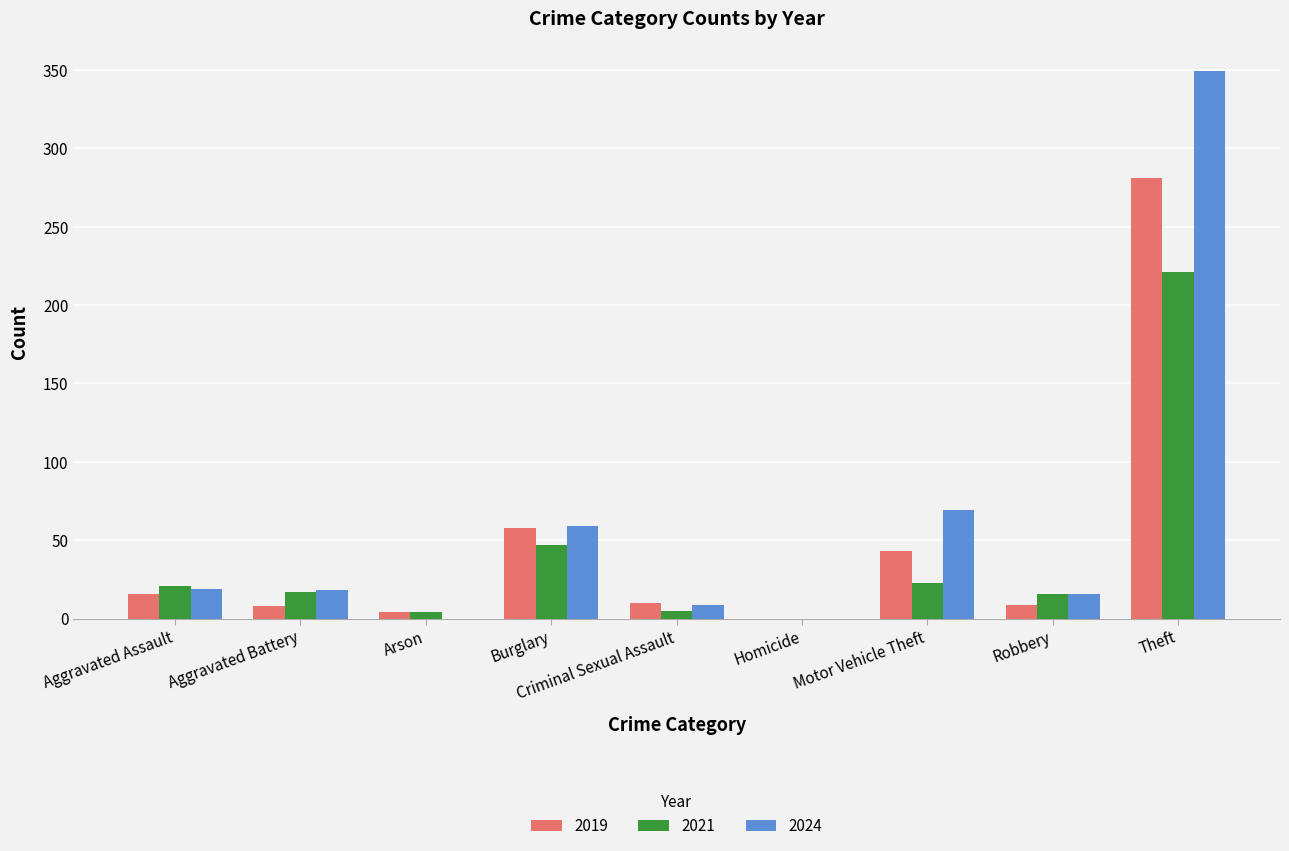

At which label is 2024 closest to 174?

Motor Vehicle Theft